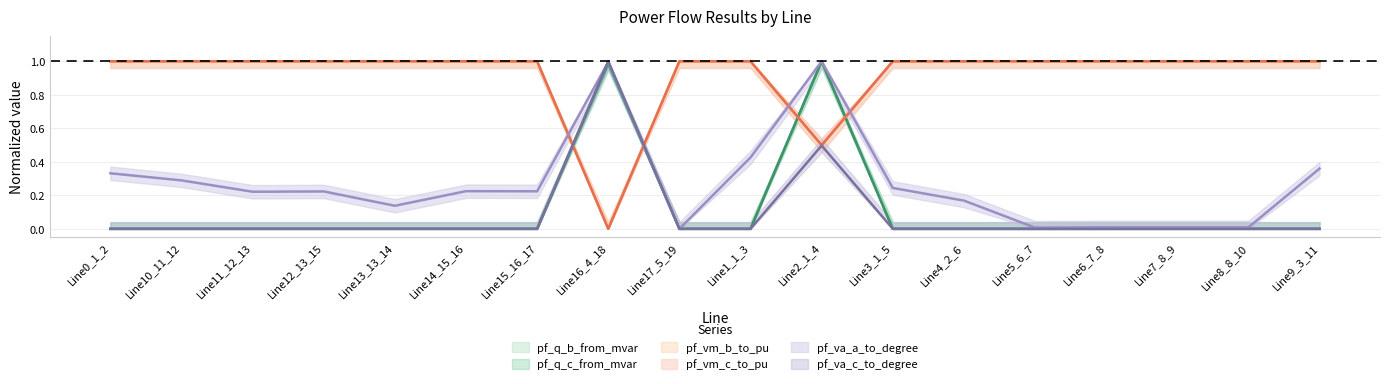

Does the chart display data point markers on the line(s)?

No